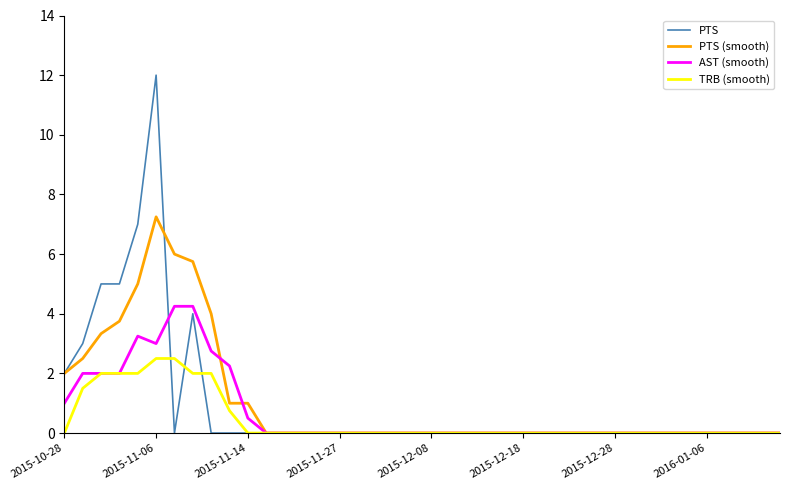

What is the highest value of the TRB (smooth) series?

2.5